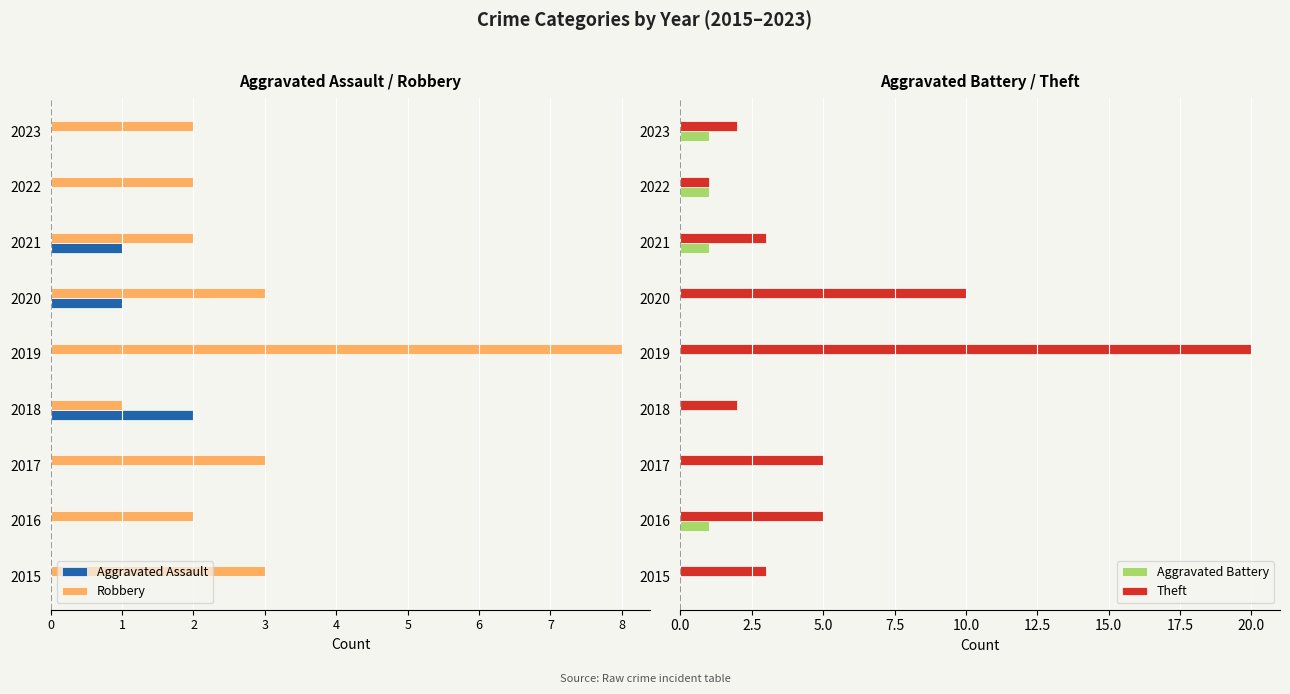

The value of Theft at 2016 is 7. True or false?

False